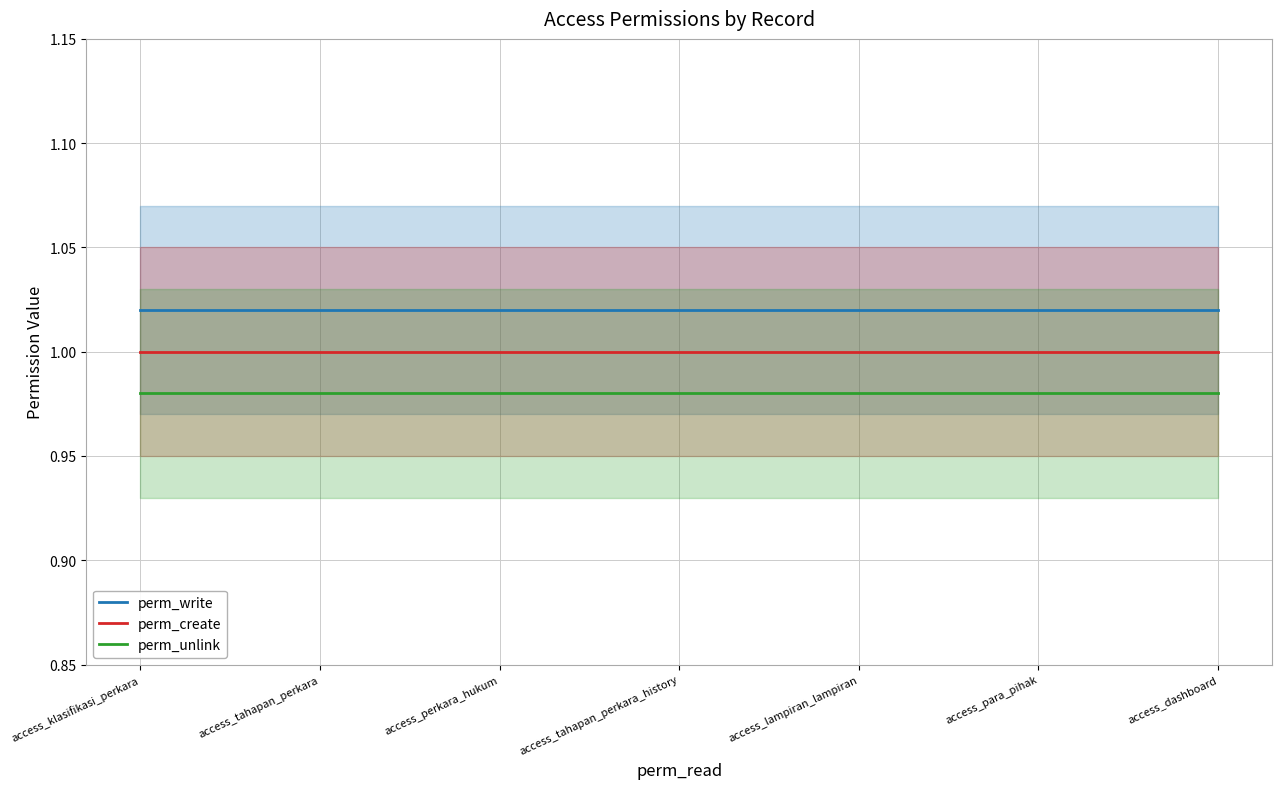

True or false: perm_write has more than 2 points higher than both neighbors.

False